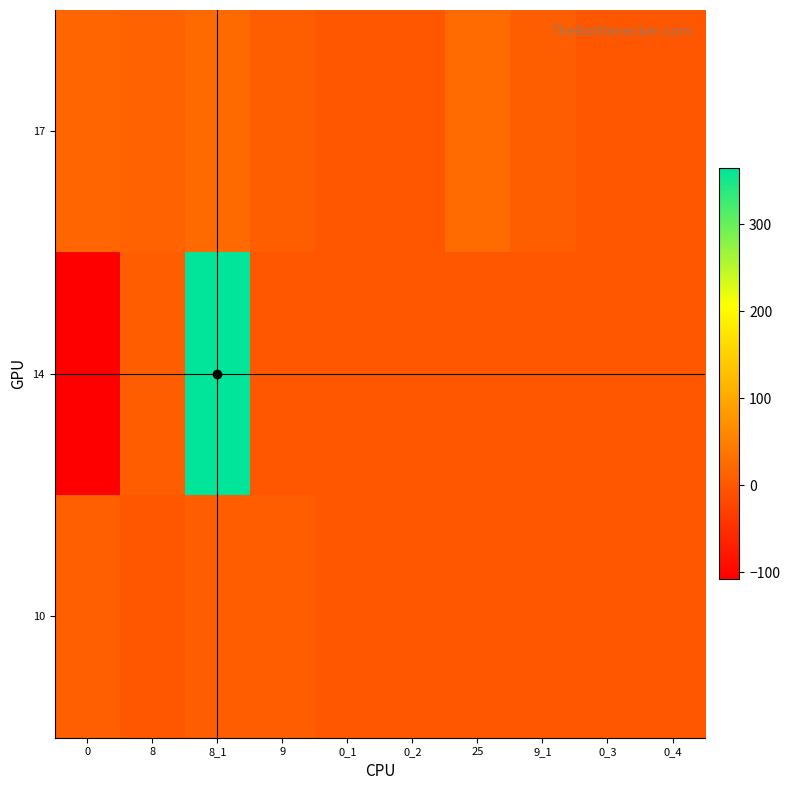

How many data points does each series have?

10